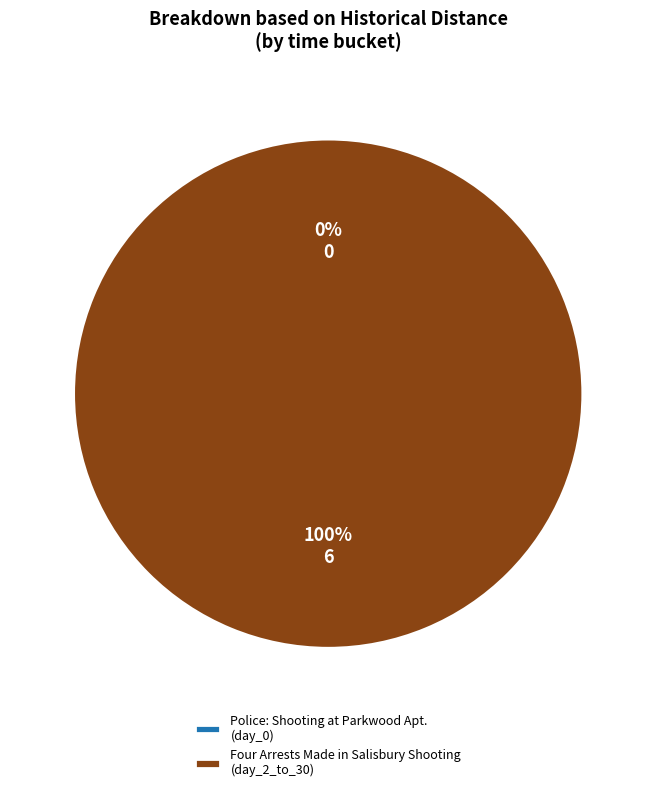

To the nearest percent, what is the difference between the largest and smallest slice percentages?

100%